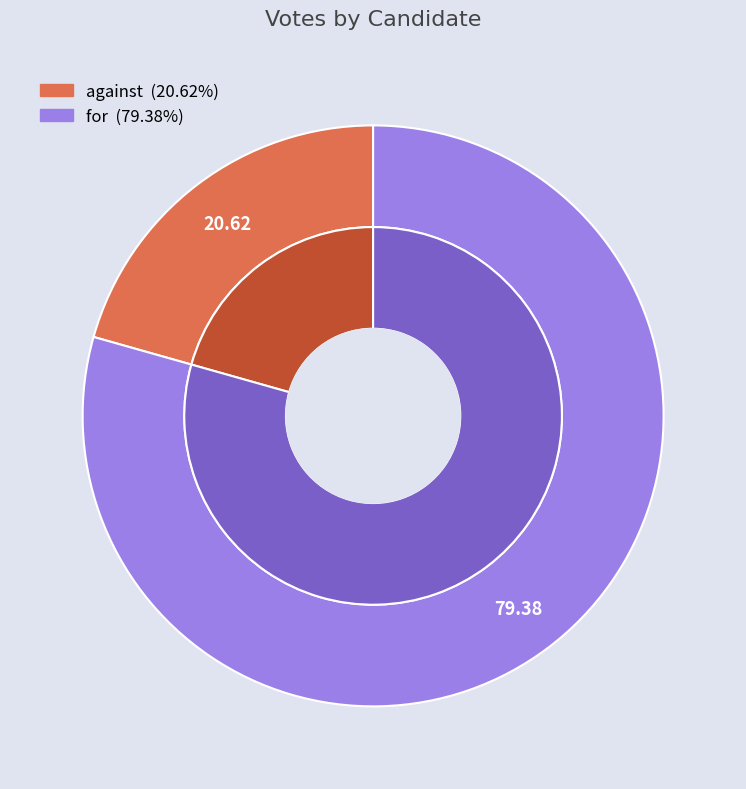

Rank the categories by value from highest to lowest.

for, against